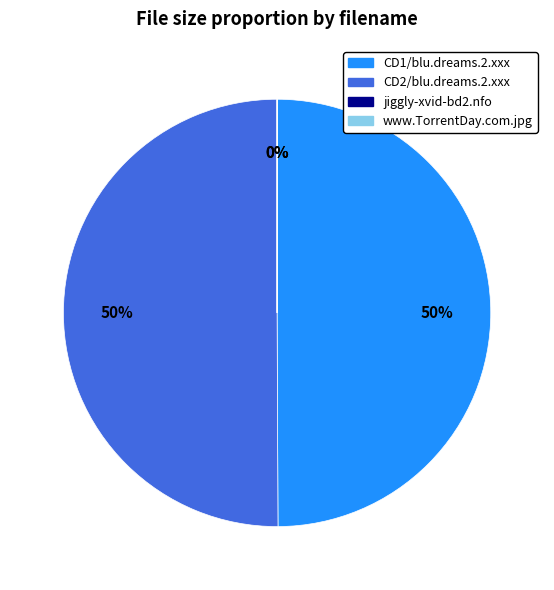

To the nearest percent, what is the difference between the largest and smallest slice percentages?

50%